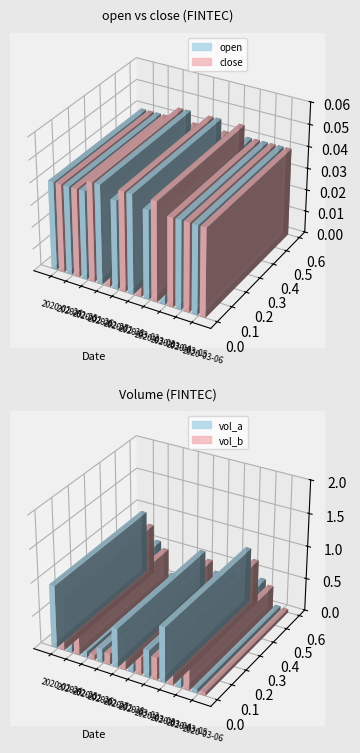

Does the chart contain stacked bars?

No